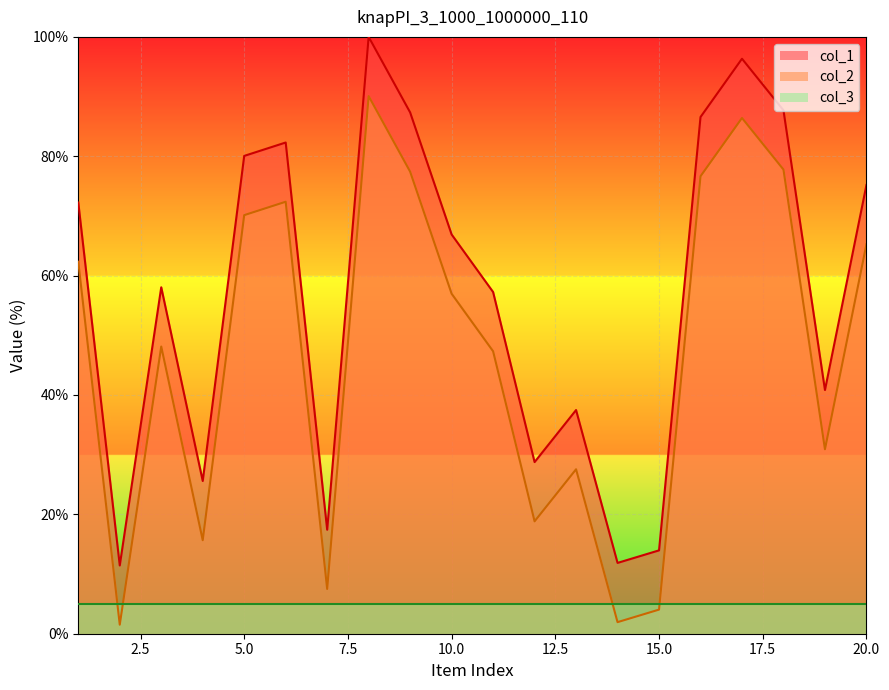

What is the spread (max minus min) of values at 10.0?

61.9